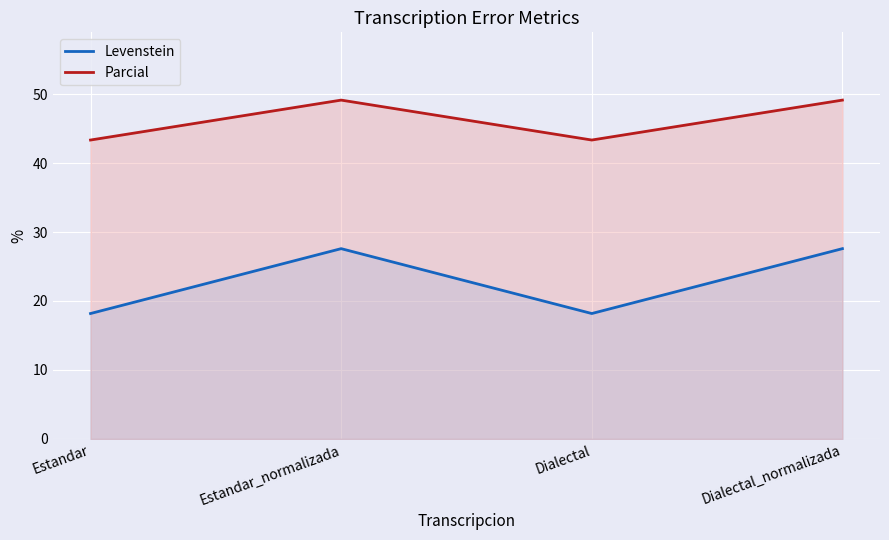

What is the value of the Levenstein point at the 1st from the left?

18.2